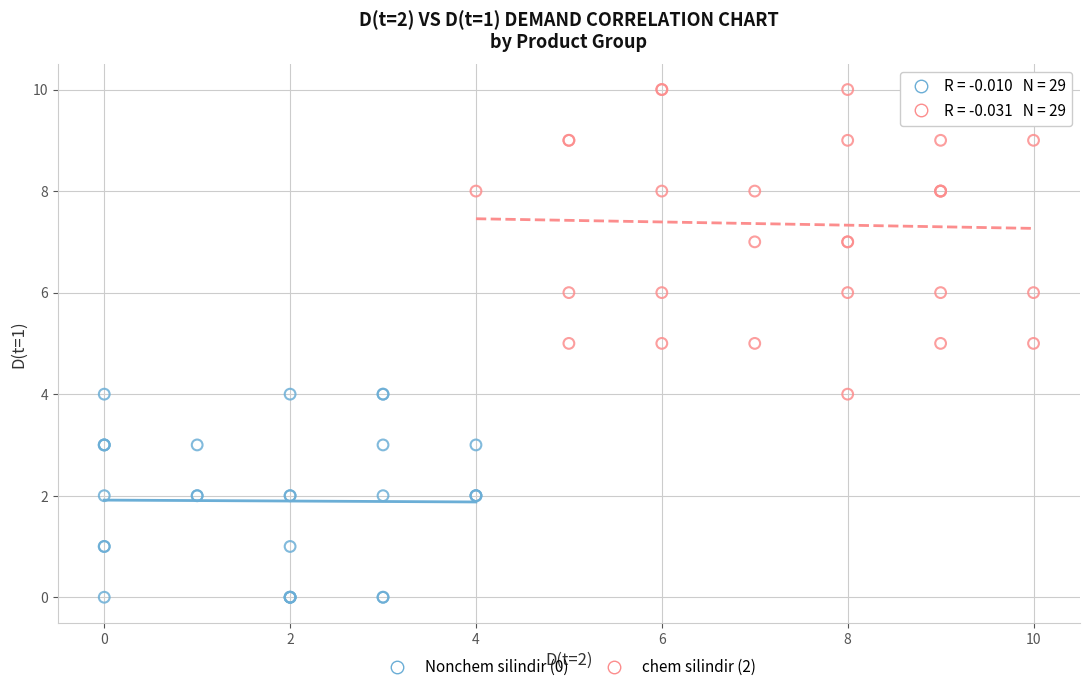

Which series contains the lowest Y value?

Nonchem silindir (0)